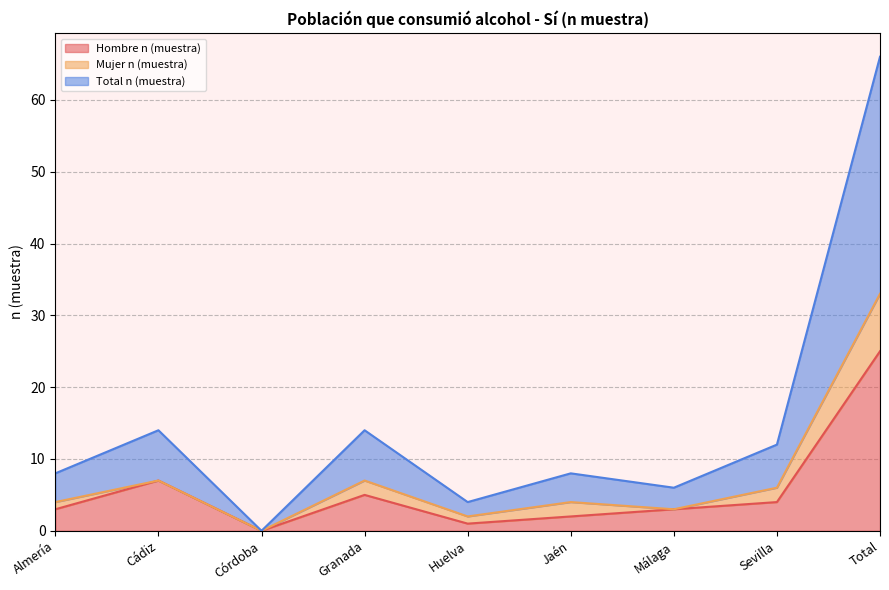

True or false: Total n (muestra) and Hombre n (muestra) intersect in this chart.

False